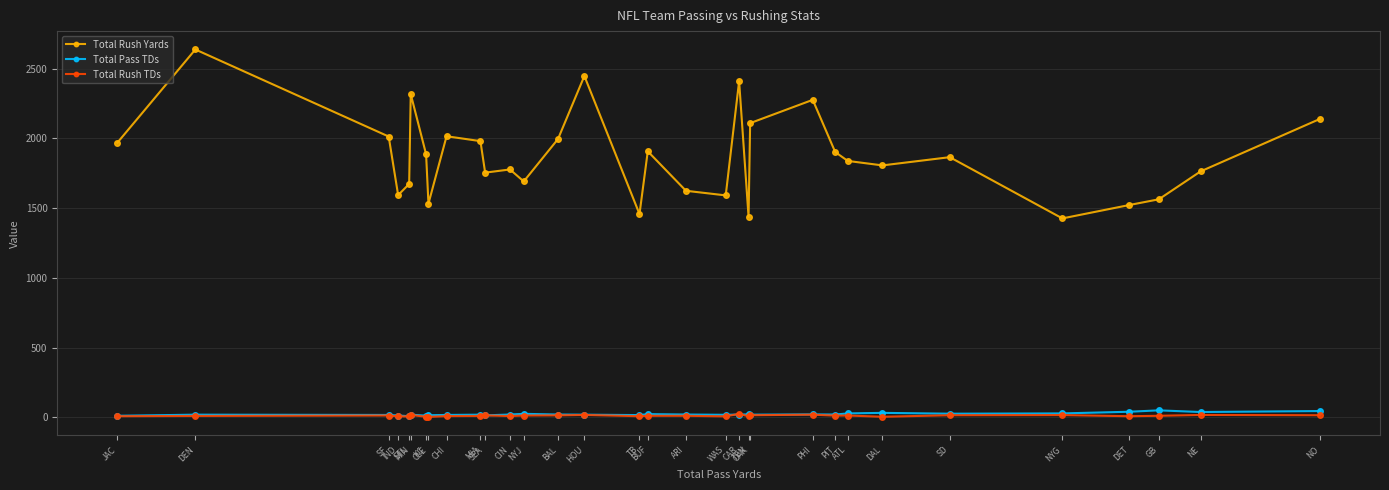

Is the value of Total Pass TDs at SF greater than the value of Total Rush Yards at BAL?

No